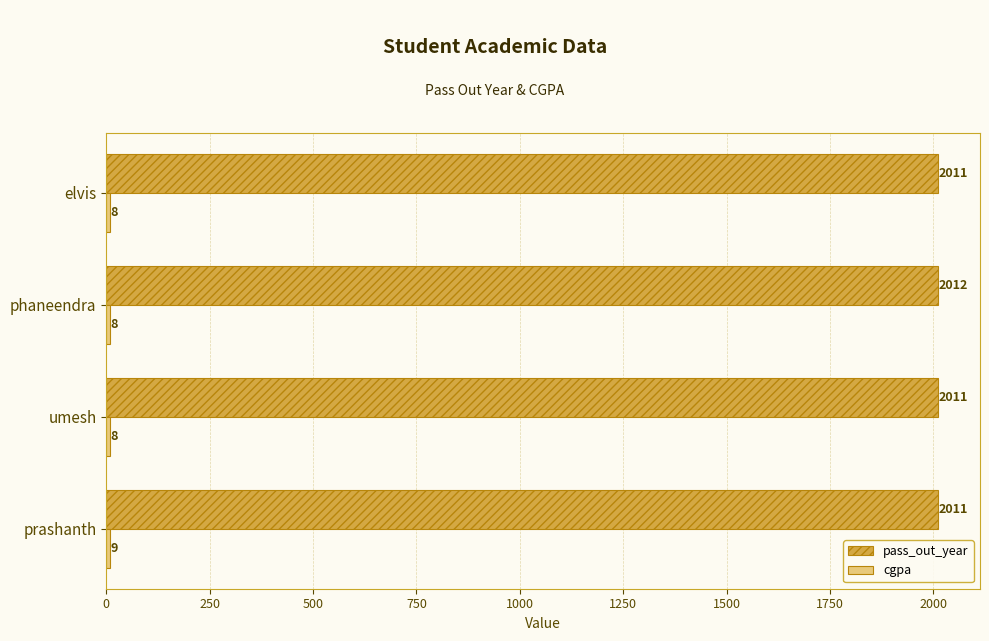

Read the pass_out_year value at umesh.

2011